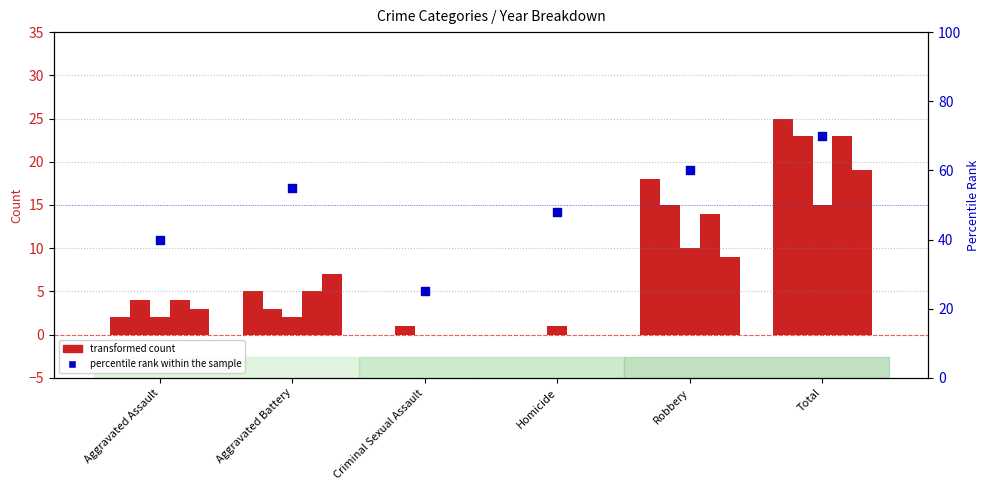

What is the total value across all series at Homicide?

1